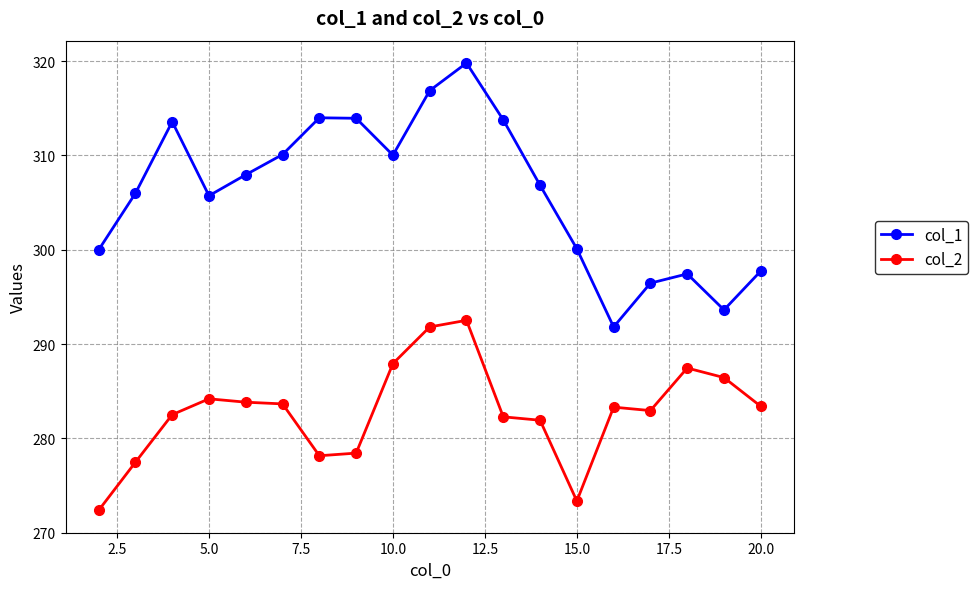

Rank the series by their average value, from lowest to highest.

col_2, col_1